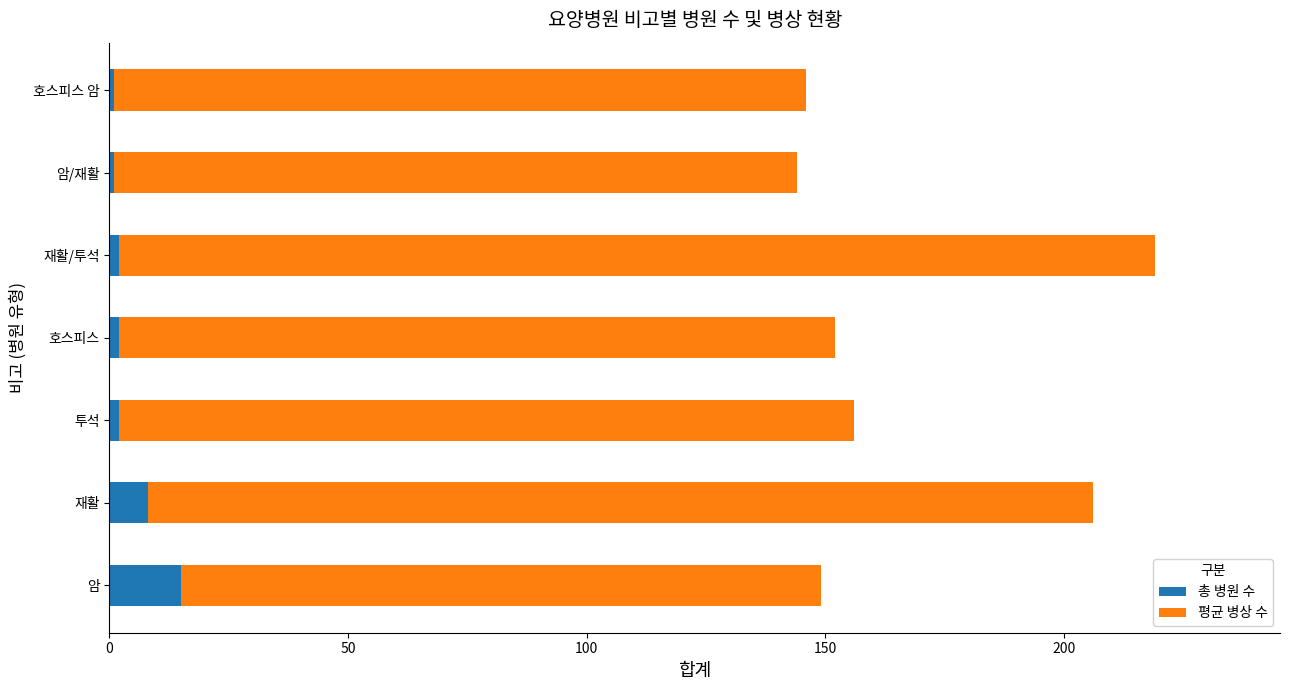

What is the total value across all series at 재활?

206